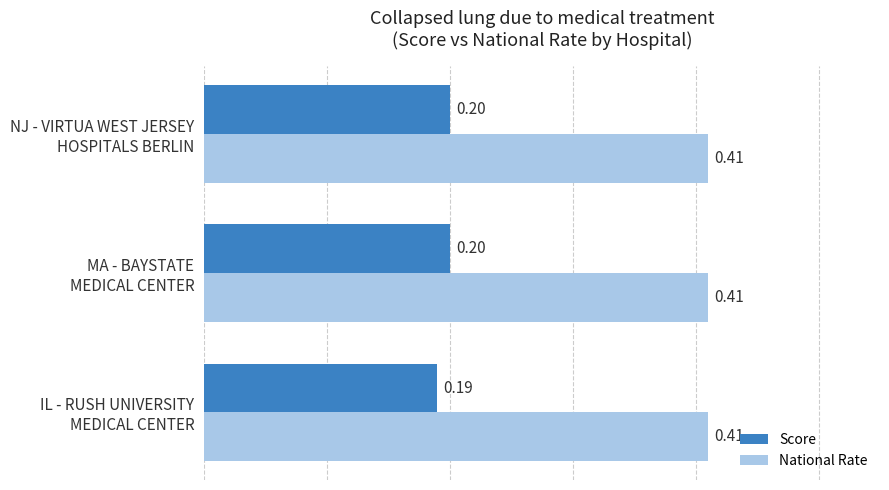

Which series has the widest spread of values?

Score